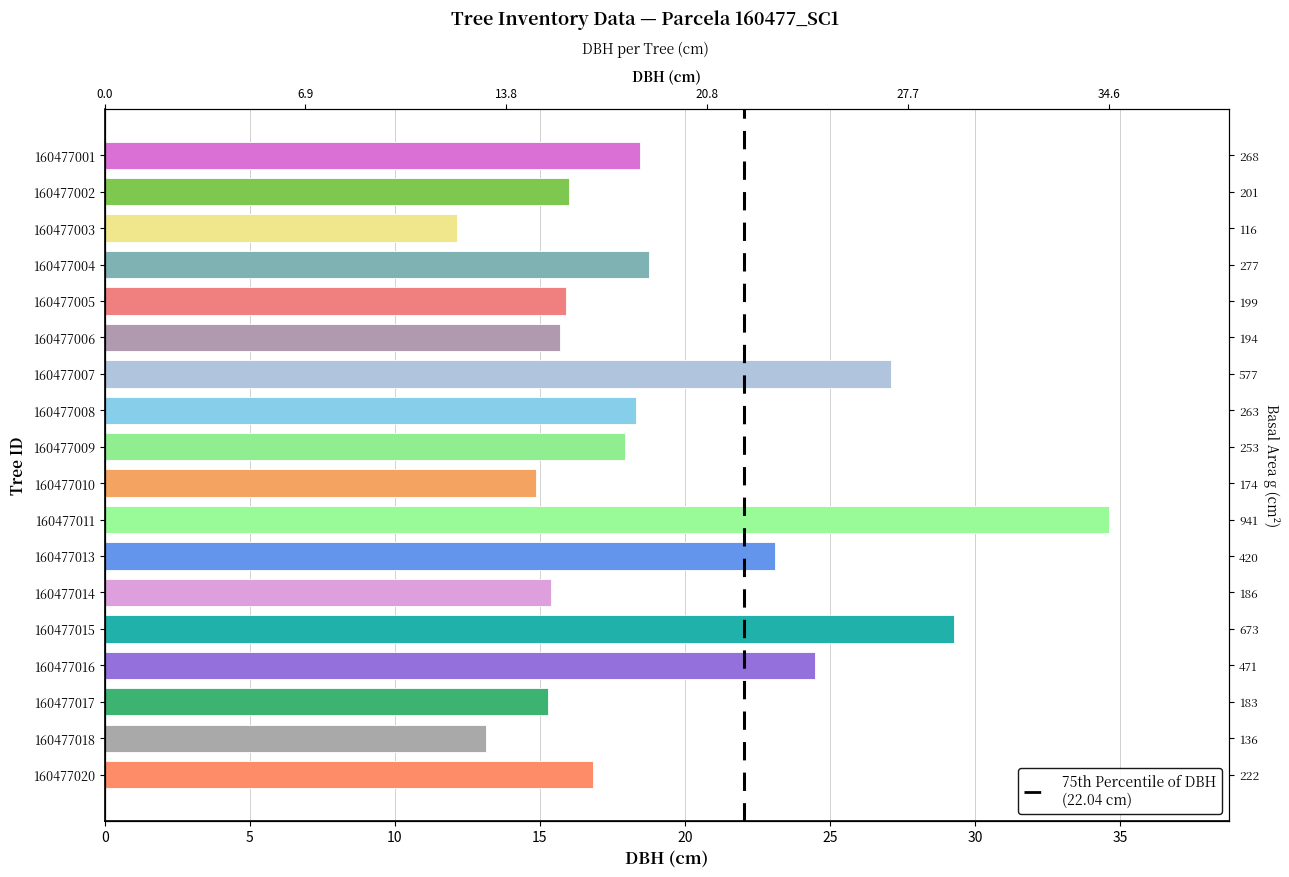

Read the value at 160477016.

24.5